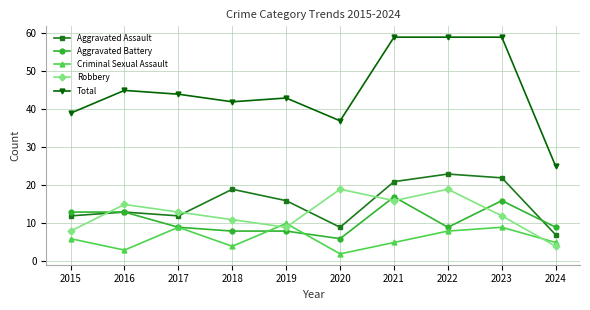

What is the value of the Robbery point at the 3rd from the left?

13